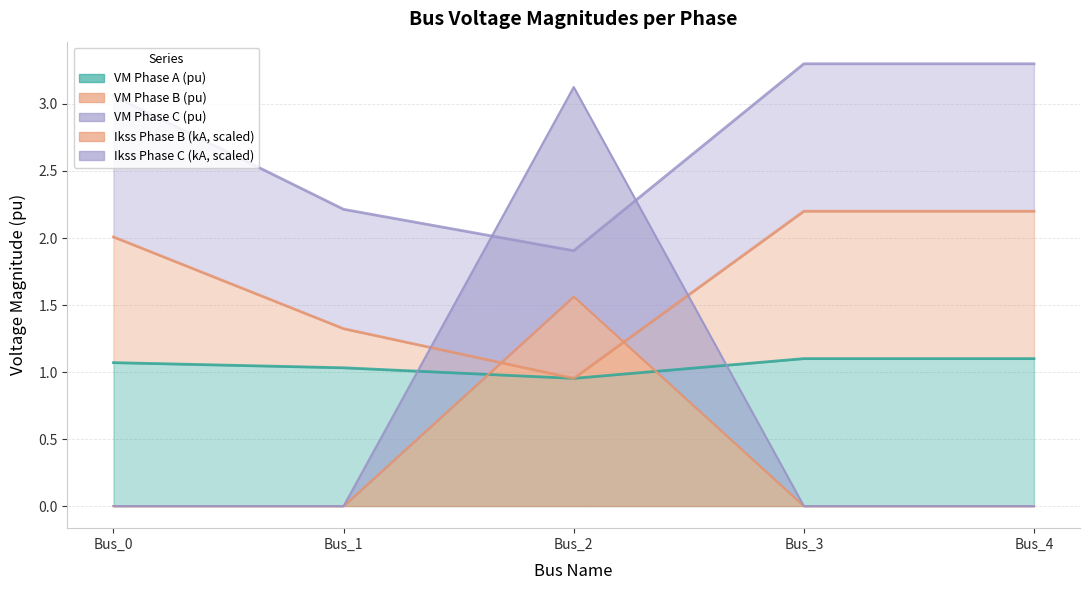

What is the sum of all pf_ikss_c_ka values?

3.1